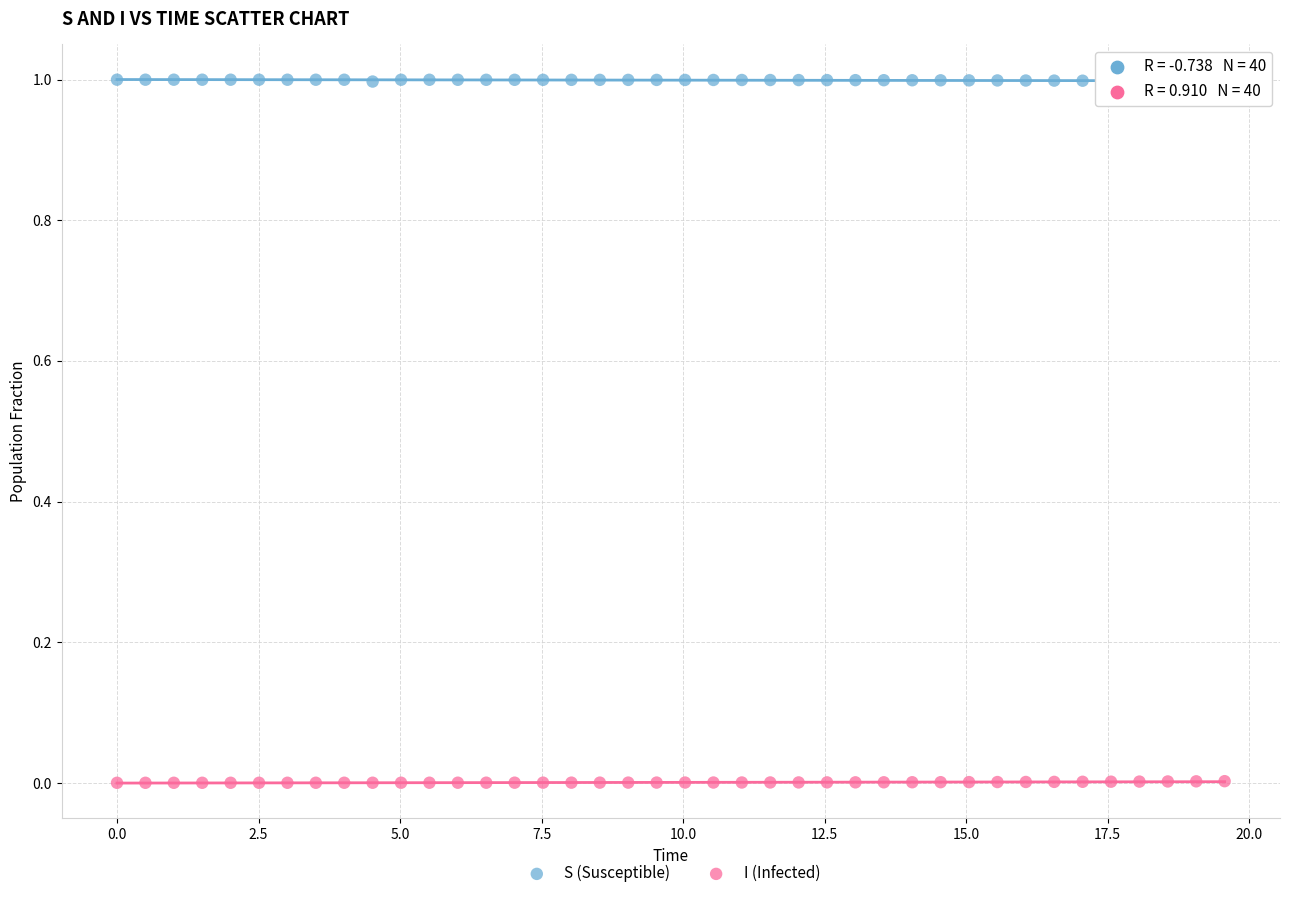

Across all data points, what is the range of X values (max minus min)?

19.6